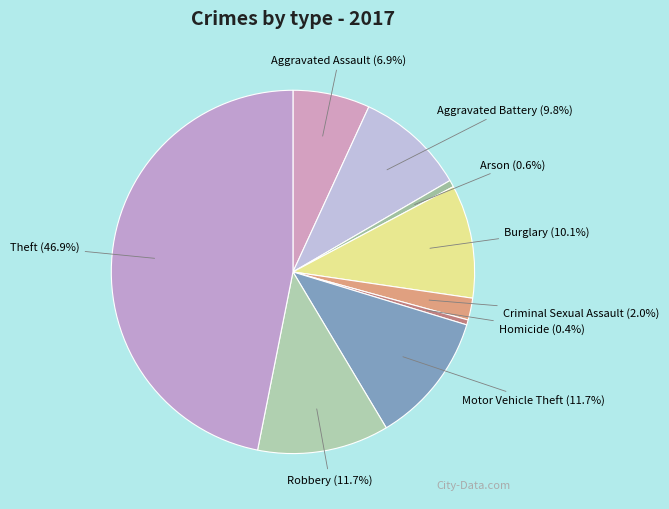

Is the sum of Aggravated Assault and Arson greater than half?

No